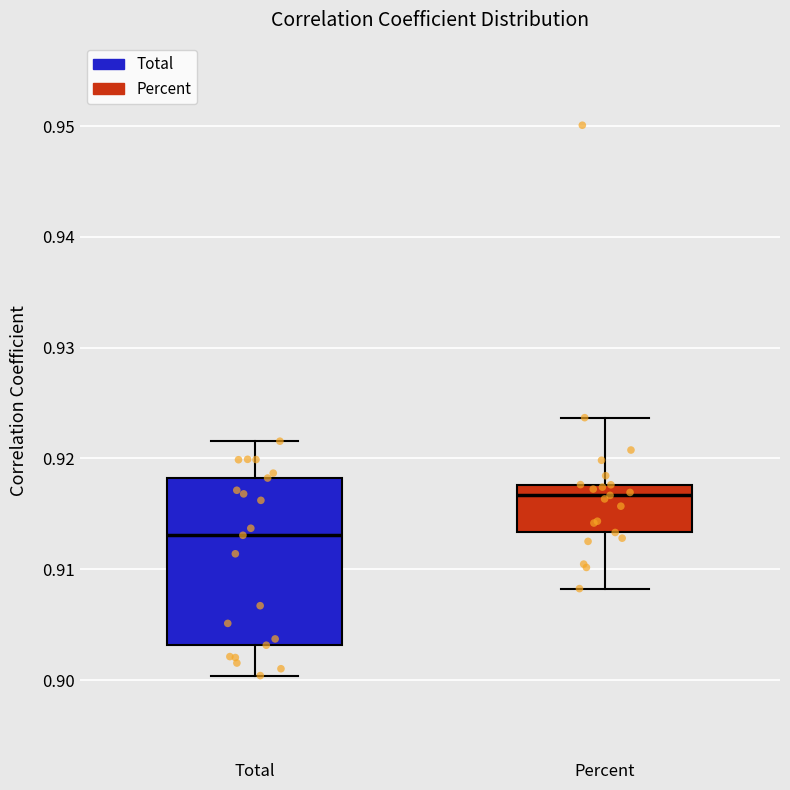

Where does the upper whisker of the box for Total end on the y-axis? The values are not printed on the chart, so give them approximately, as read against the axis.

0.922